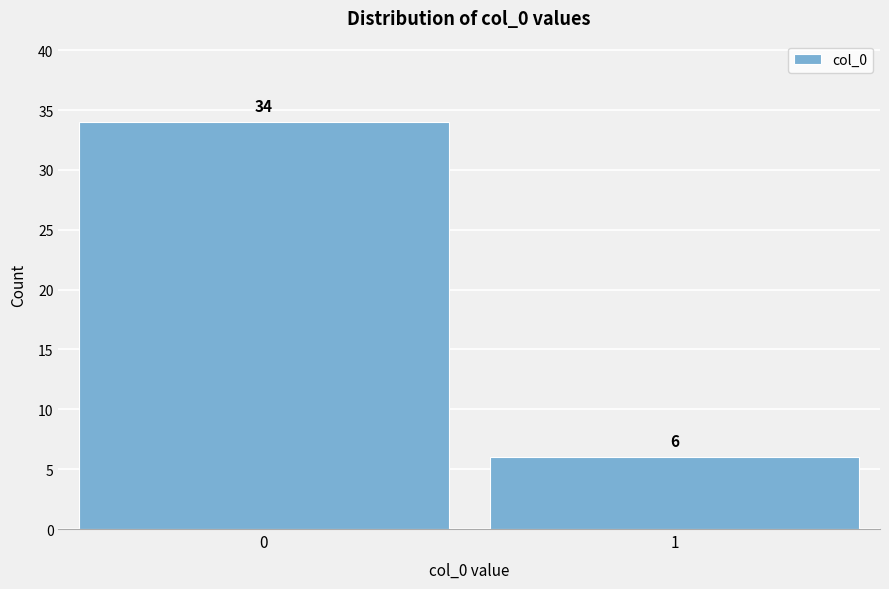

Reading left to right, list all the values displayed in this chart.

0=34	1=6